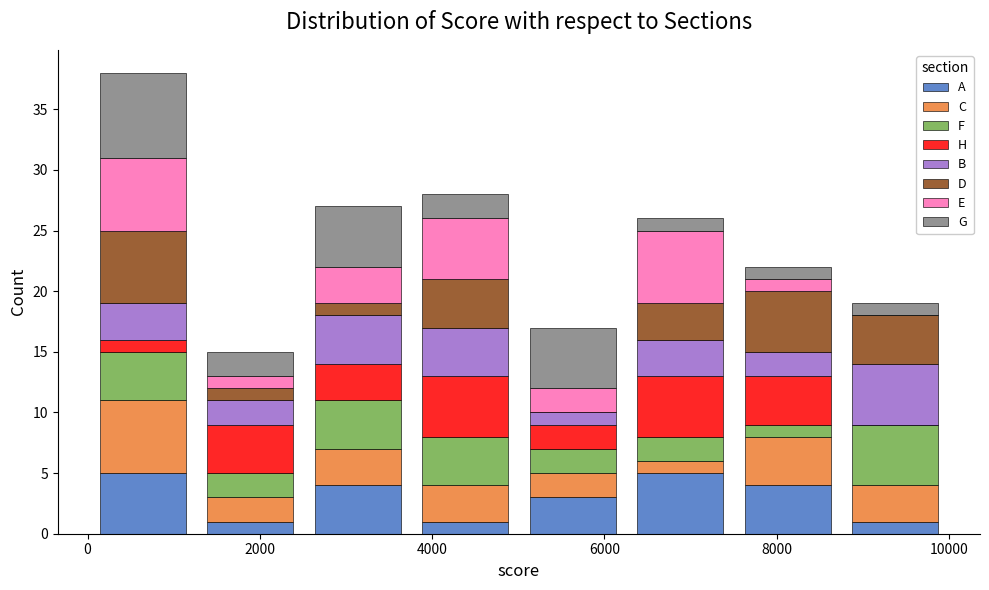

What is the total height of the stacked bar covering 3800 to 5000 on the x-axis? Neither the bar edges nor the heights are printed on the chart, so give them approximately, as read against the axes.

28